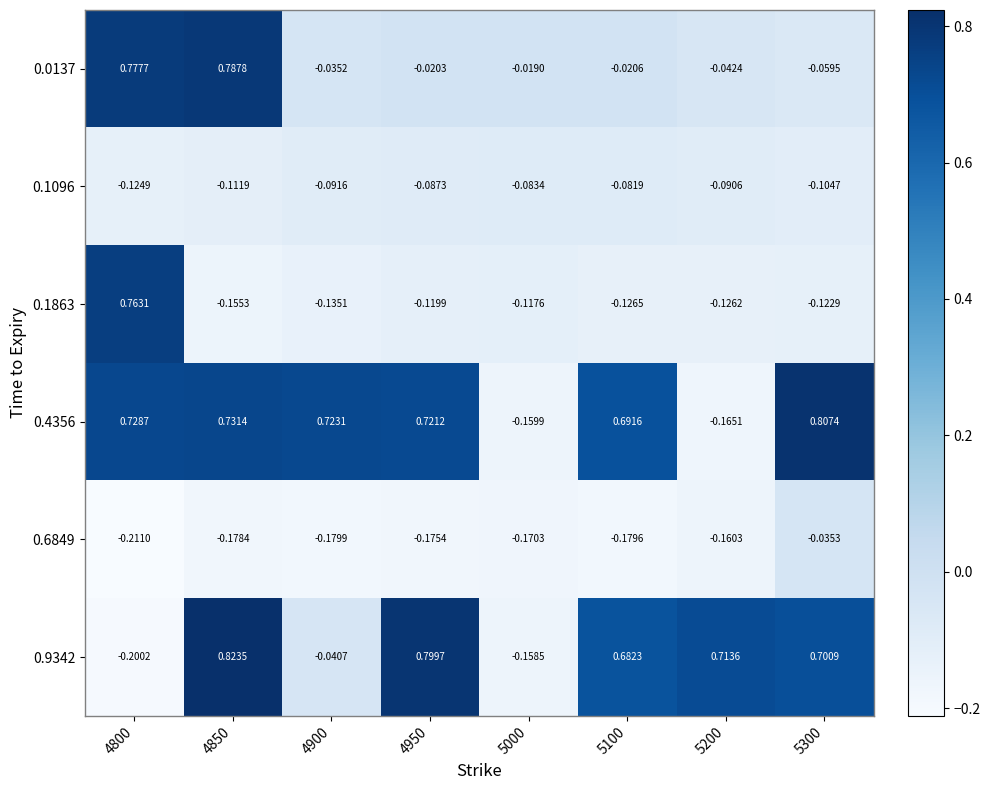

At which category is the sum across all series the highest?

4850